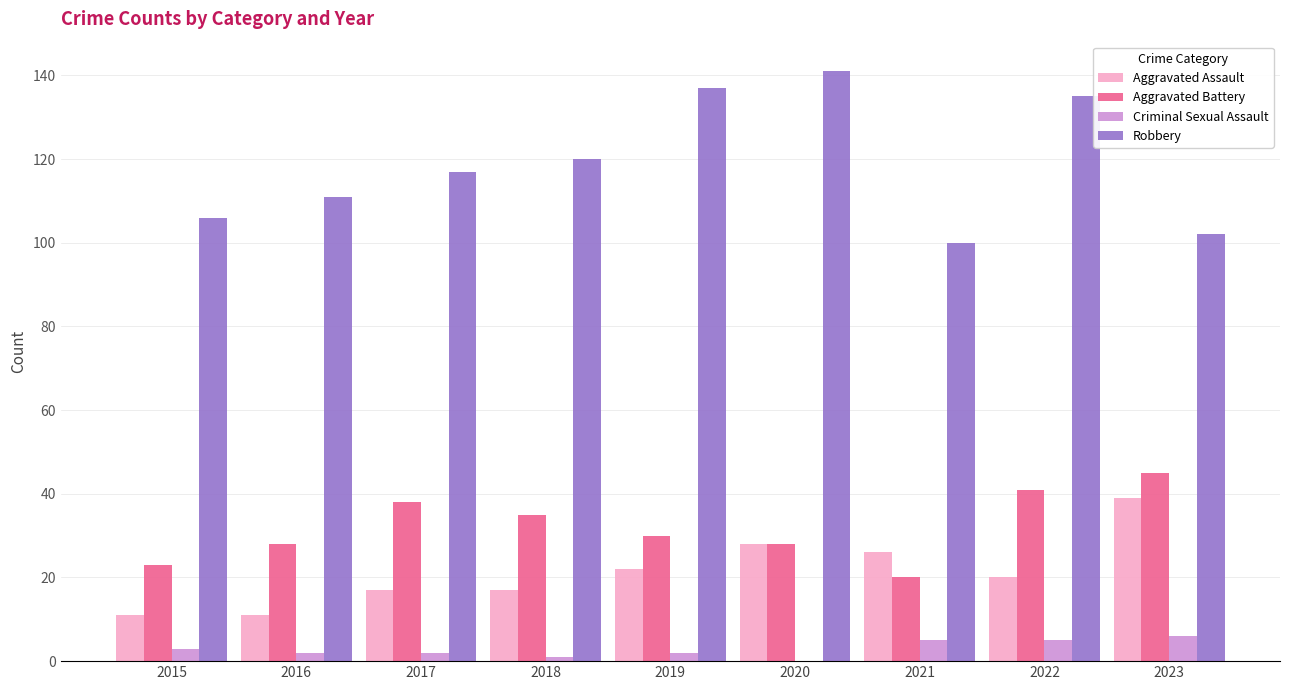

What is the sum of the Robbery values at 2019 and 2022?

272